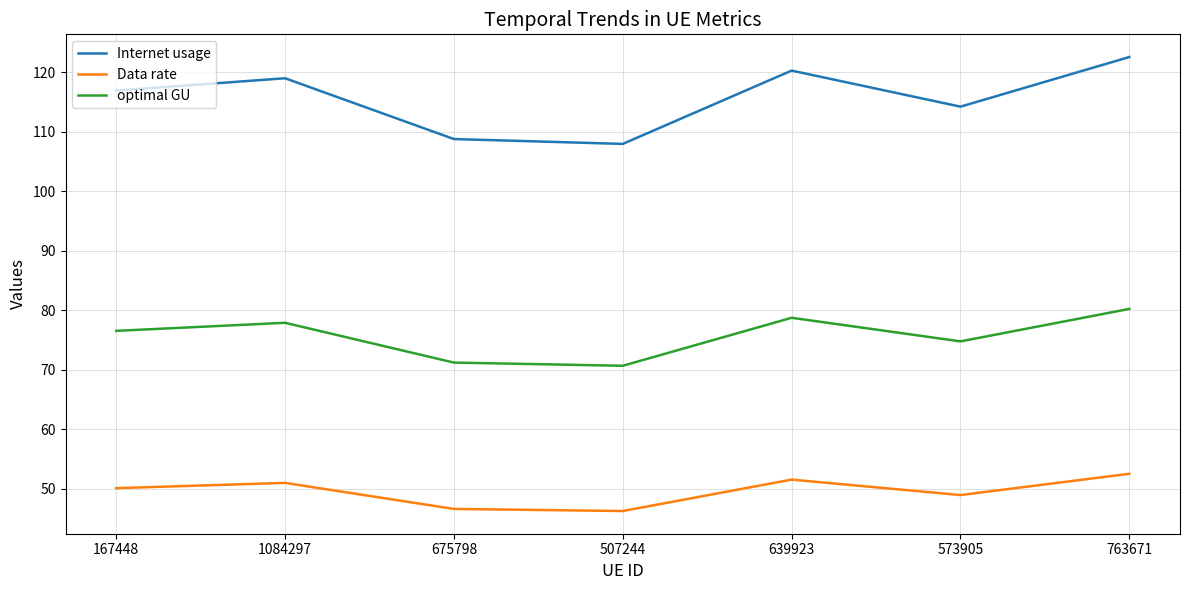

At how many categories does at least one series exceed 71?

7